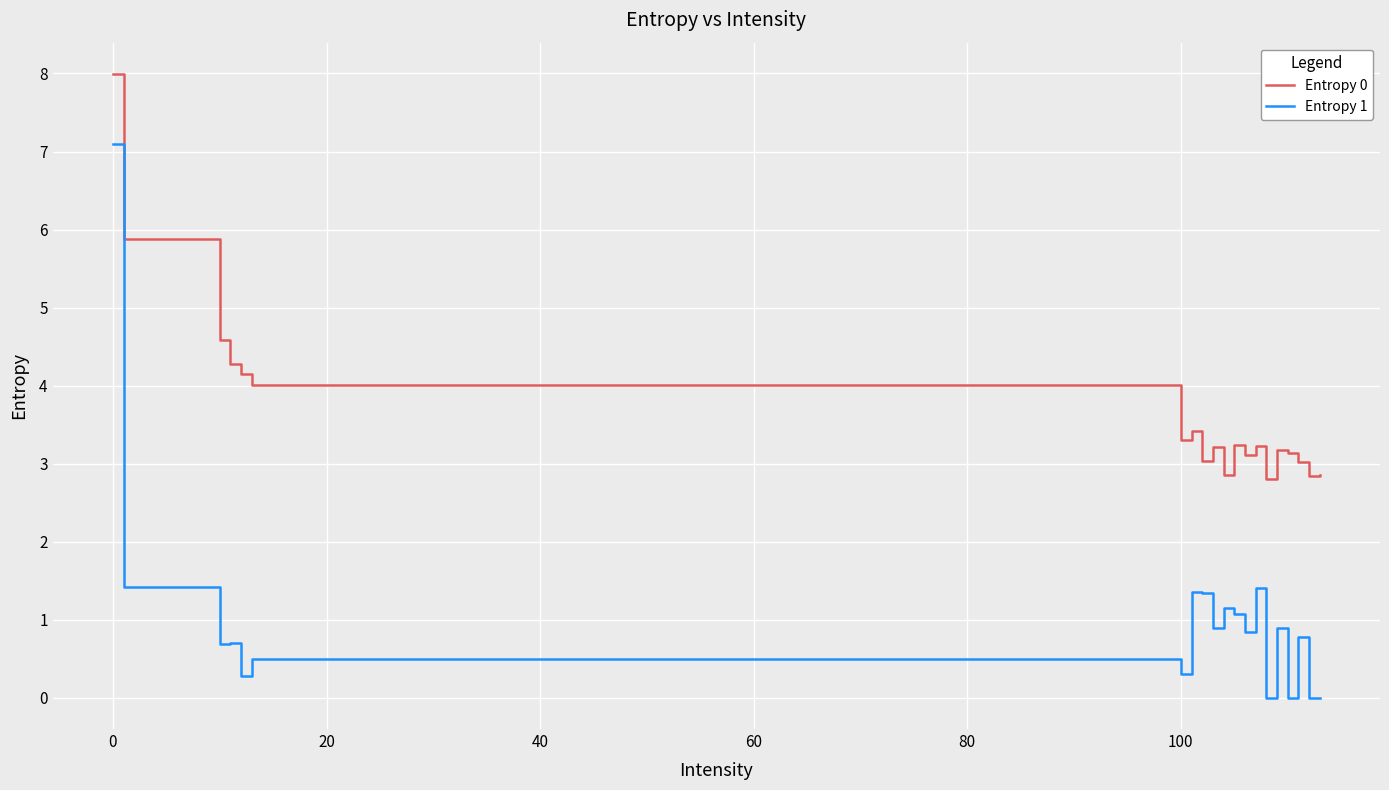

What is the average value of the Entropy 1 series?

1.0